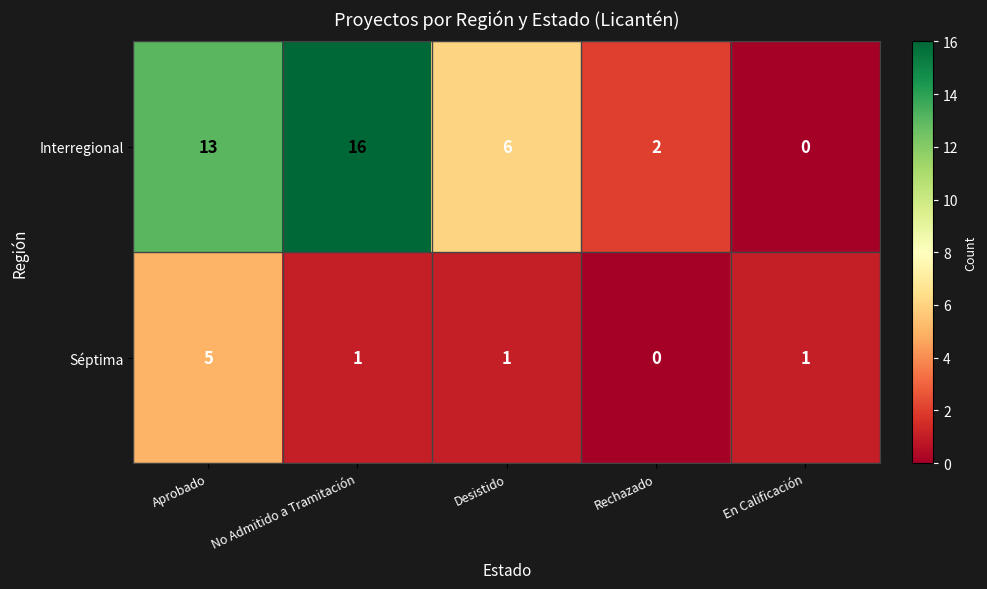

What is the difference between the maximum and minimum values in the Interregional series?

16